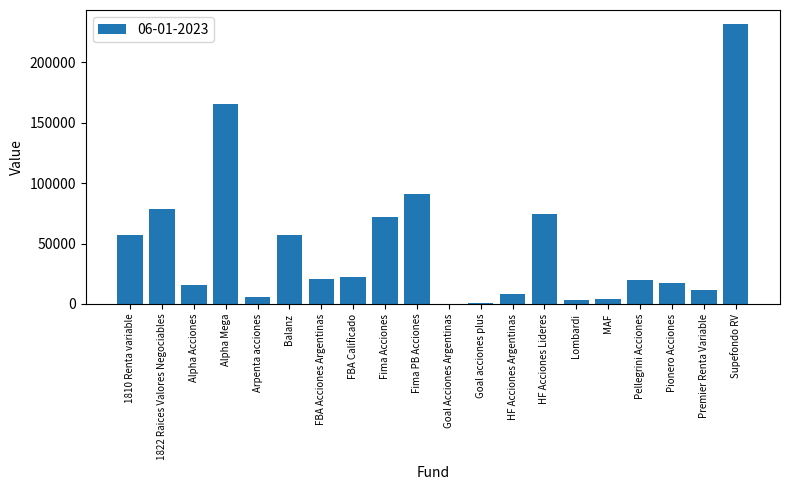

The chart shows a value of 151.4 at Goal Acciones Argentinas. True or false?

True